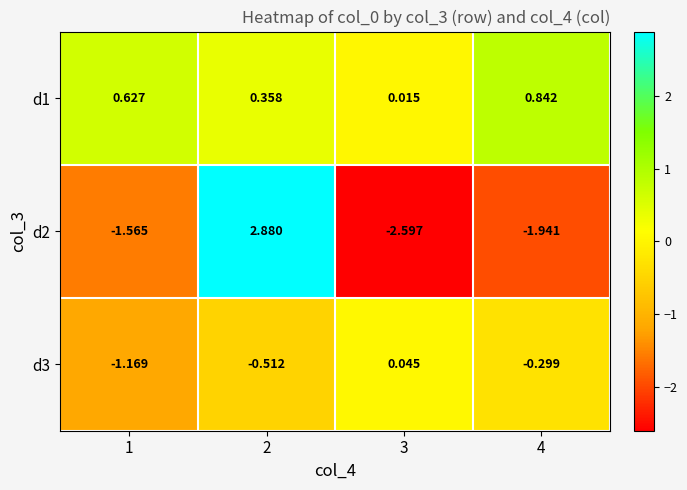

Is the value of d1 at 1 greater than the value of d2 at 4?

Yes